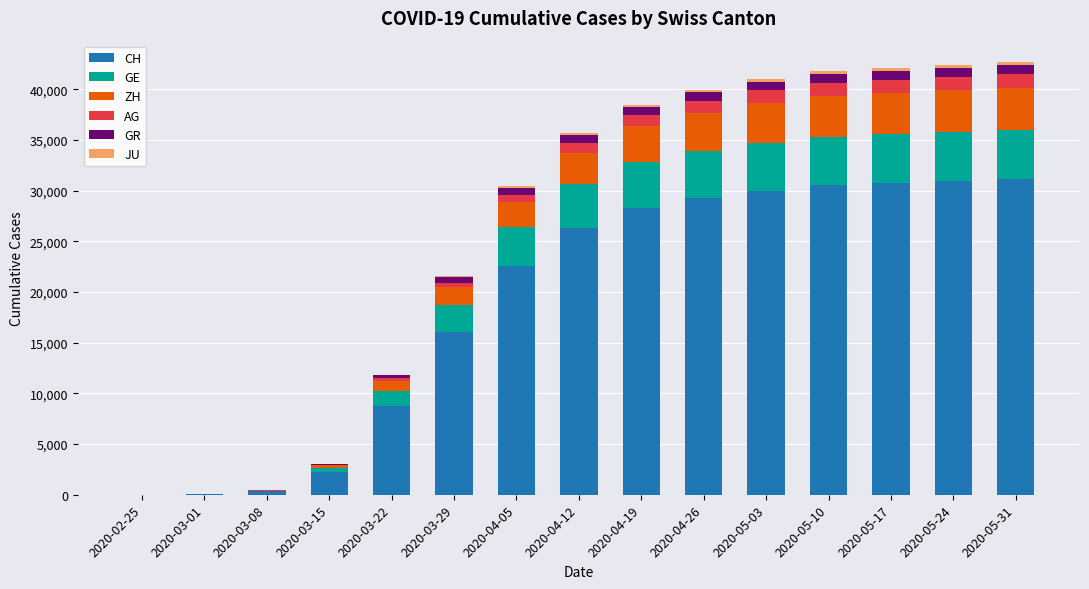

What is the maximum value for CH?

31175